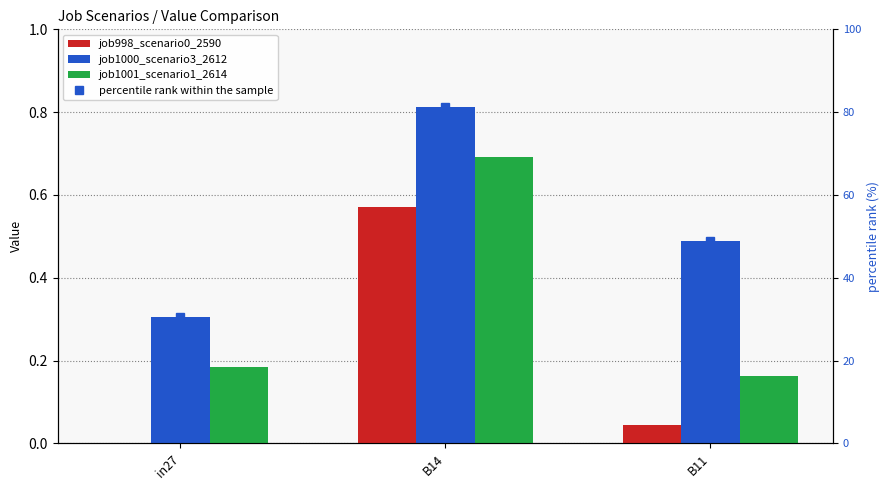

Which category has the lowest value in the percentile rank within the sample series?

in27